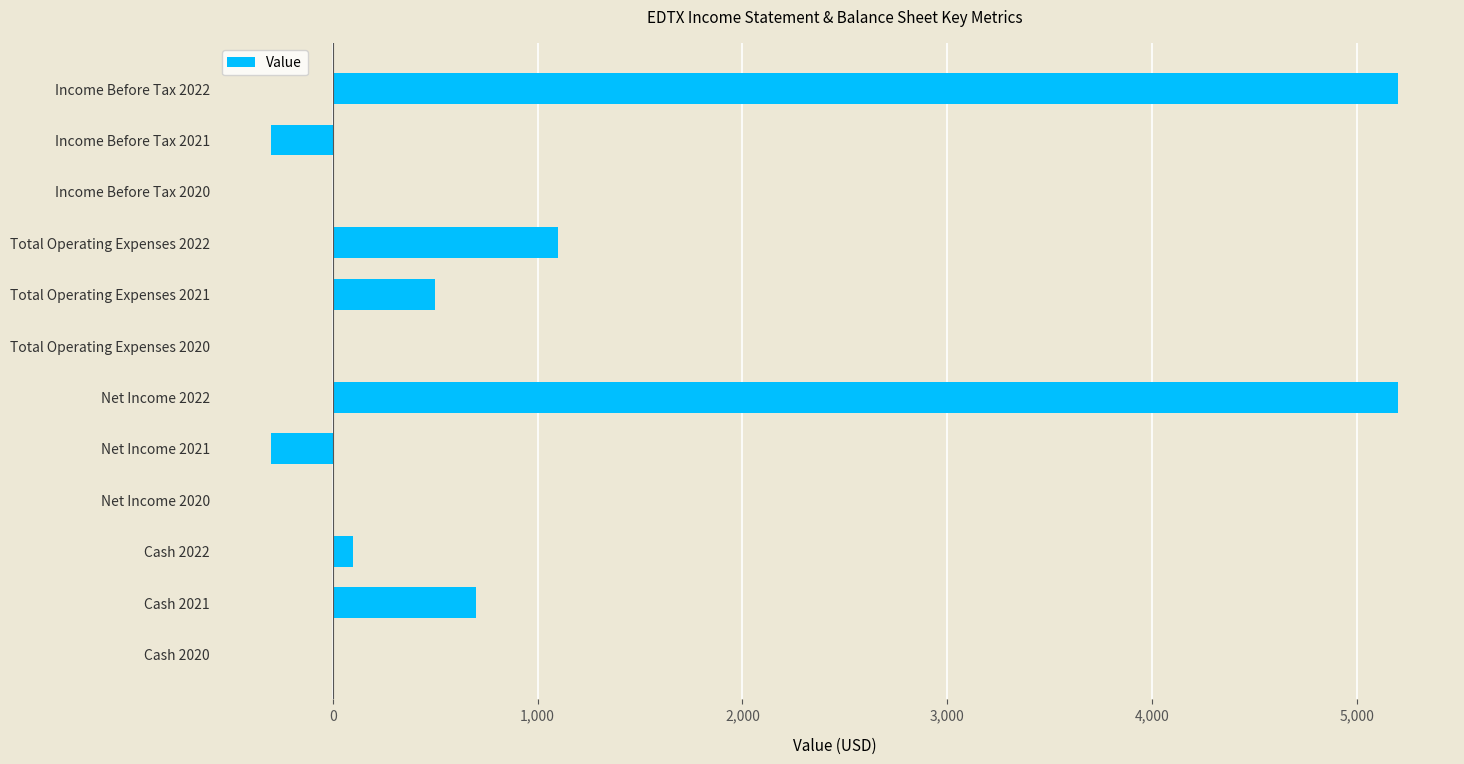

Reading bottom to top, transcribe all the data shown in this chart.

Cash 2020=0	Cash 2021=700	Cash 2022=100	Net Income 2020=0	Net Income 2021=-300	Net Income 2022=5200	Total Operating Expenses 2020=0	Total Operating Expenses 2021=500	Total Operating Expenses 2022=1100	Income Before Tax 2020=0	Income Before Tax 2021=-300	Income Before Tax 2022=5200